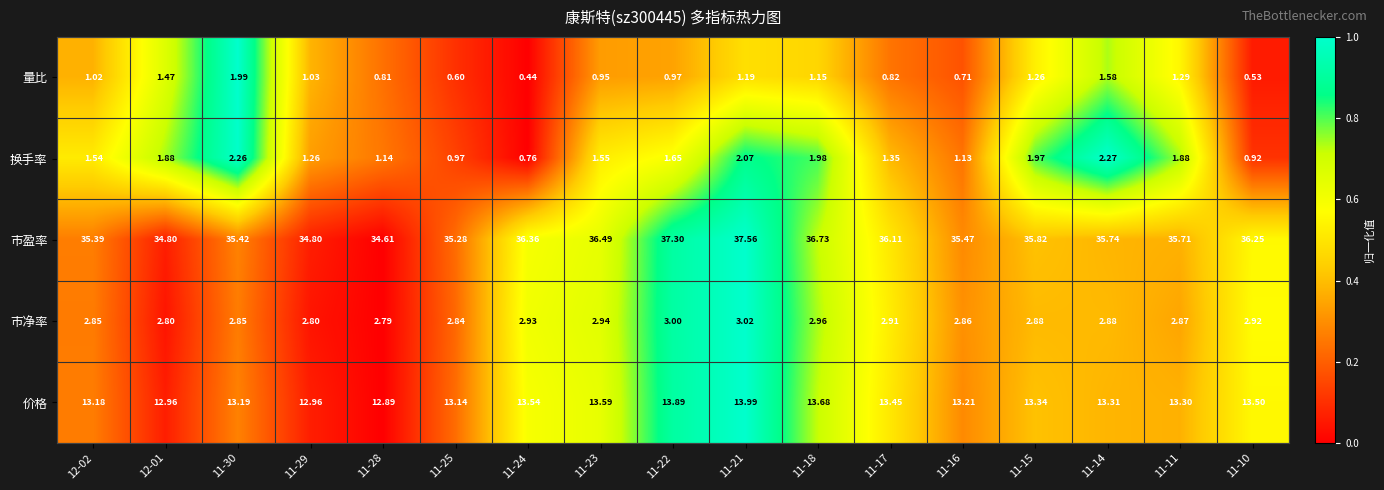

Rank the series at 11-28 from highest to lowest value.

市盈率, 价格, 市净率, 换手率, 量比